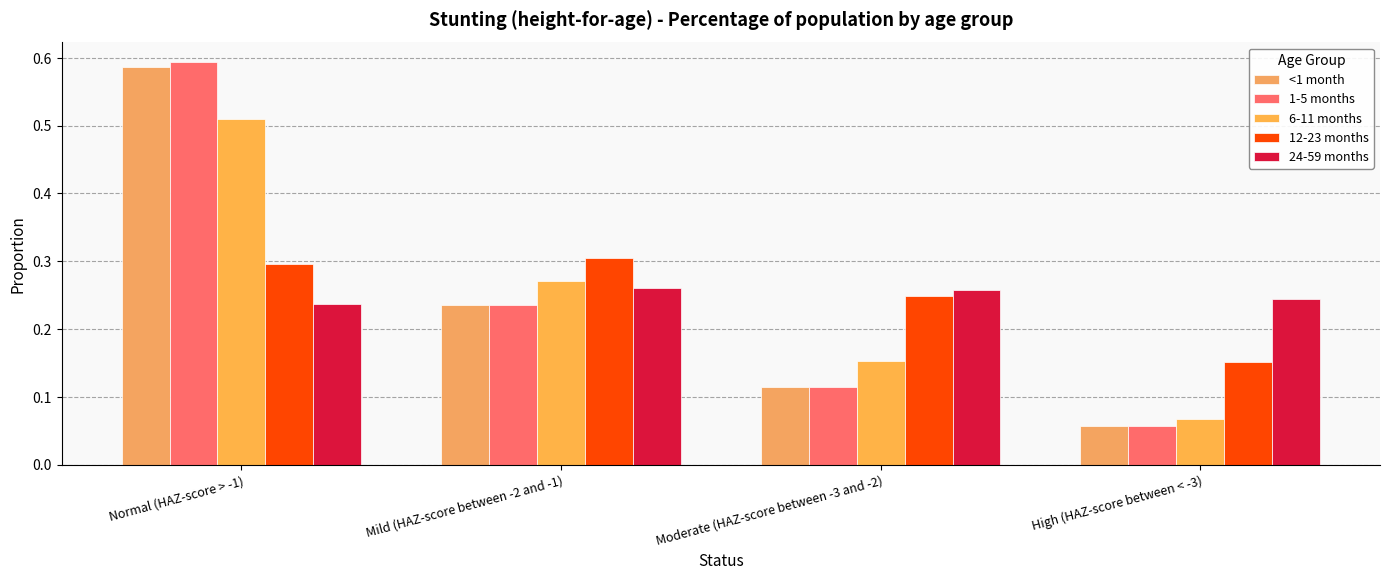

The 12-23 months series shows 0.5 at Mild (HAZ-score between -2 and -1). True or false?

False